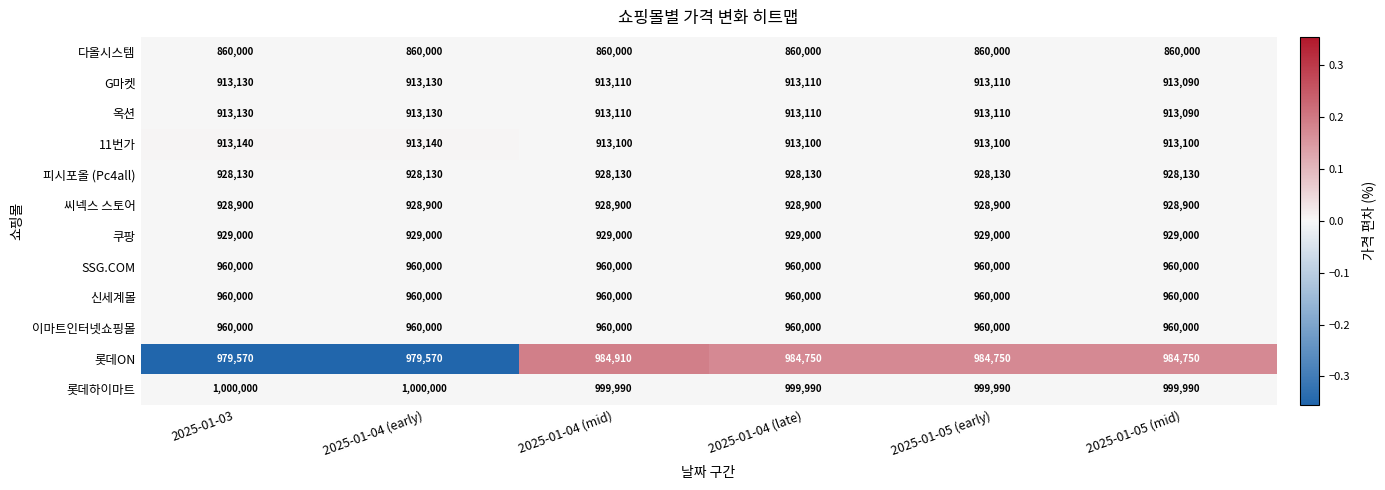

What is the approximate value of 씨넥스 스토어 at 2025-01-04 (late)?

928900